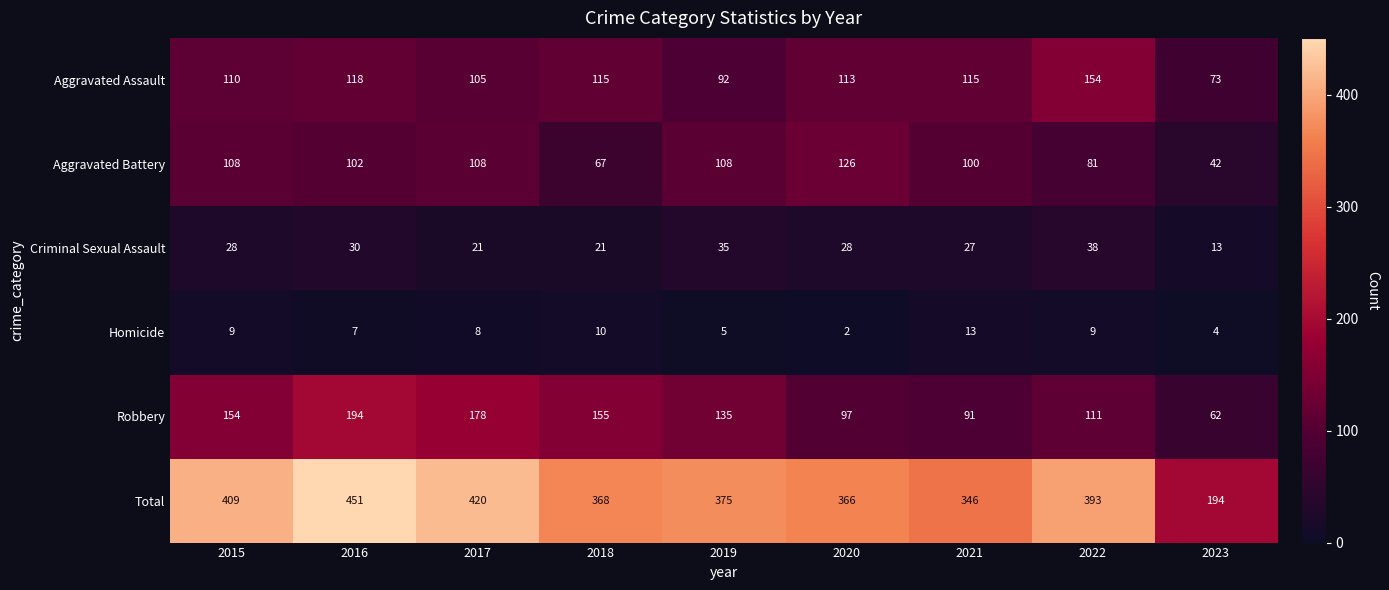

Where does the Homicide series first go above 8?

2015